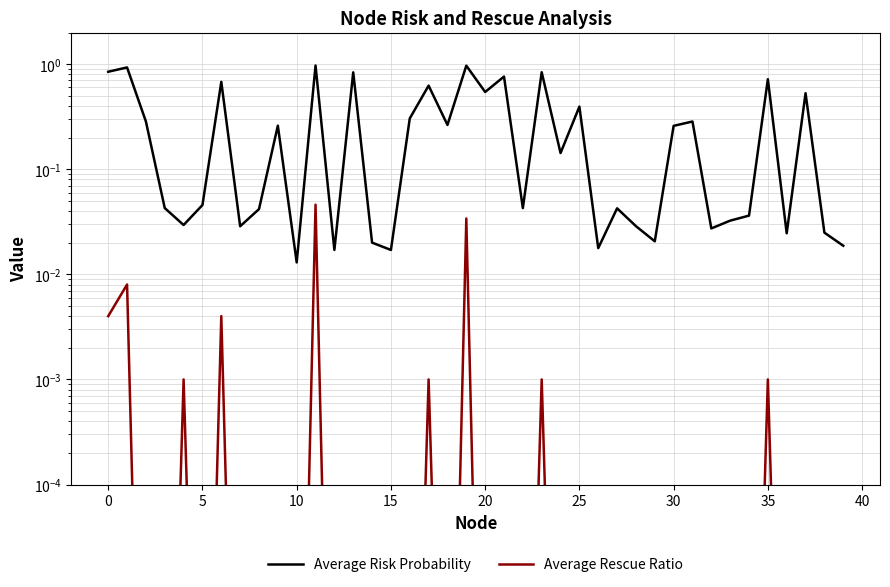

True or false: Average Risk Probability and Average Rescue Ratio intersect in this chart.

False